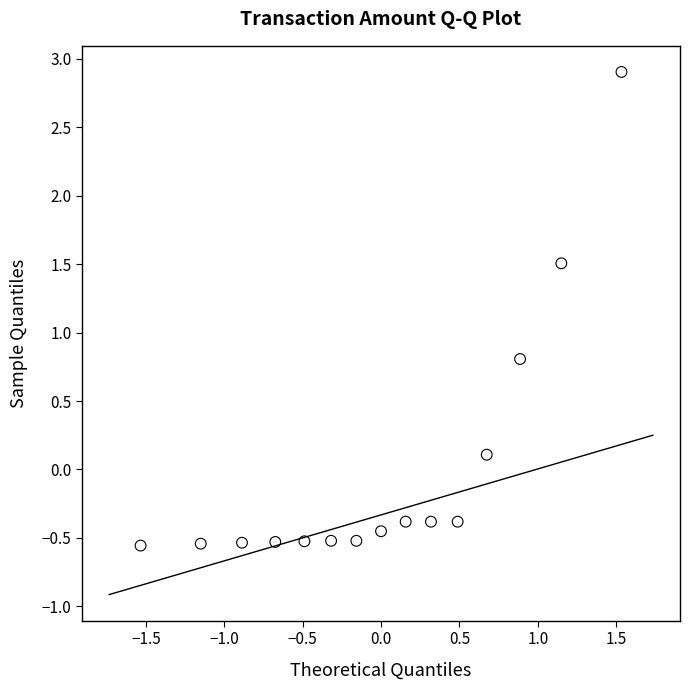

What Y value in the scatter plot is closest to 1?

0.8